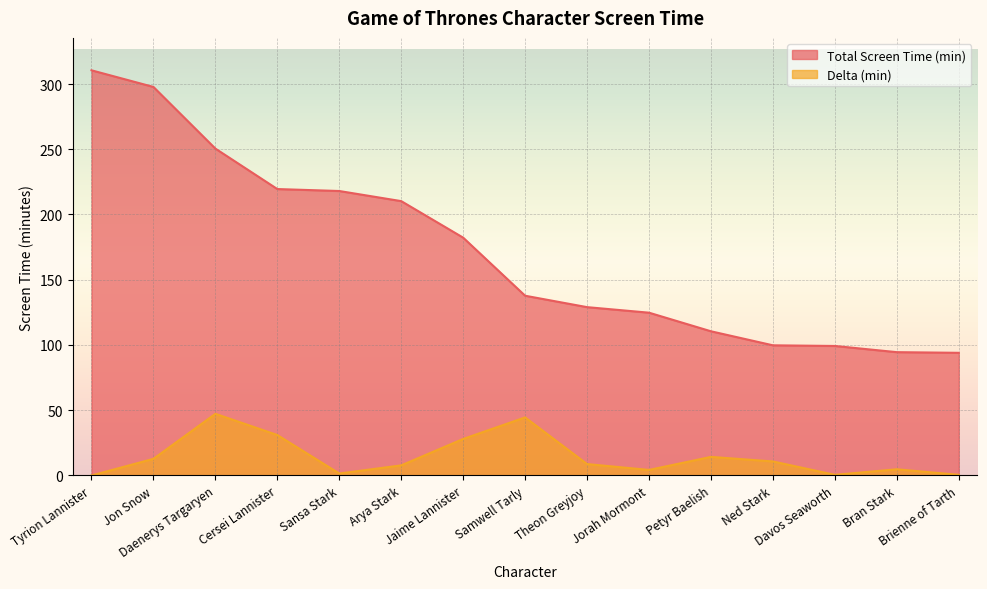

What is the label of the 13th point from the left?

Davos Seaworth